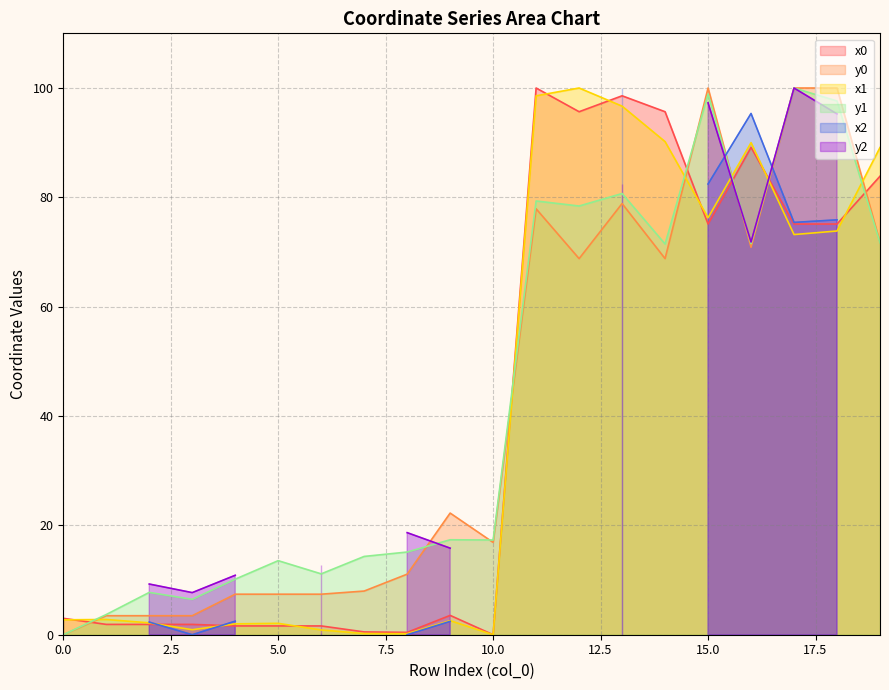

True or false: x0 has a value of -48.9 at 10.0.

False